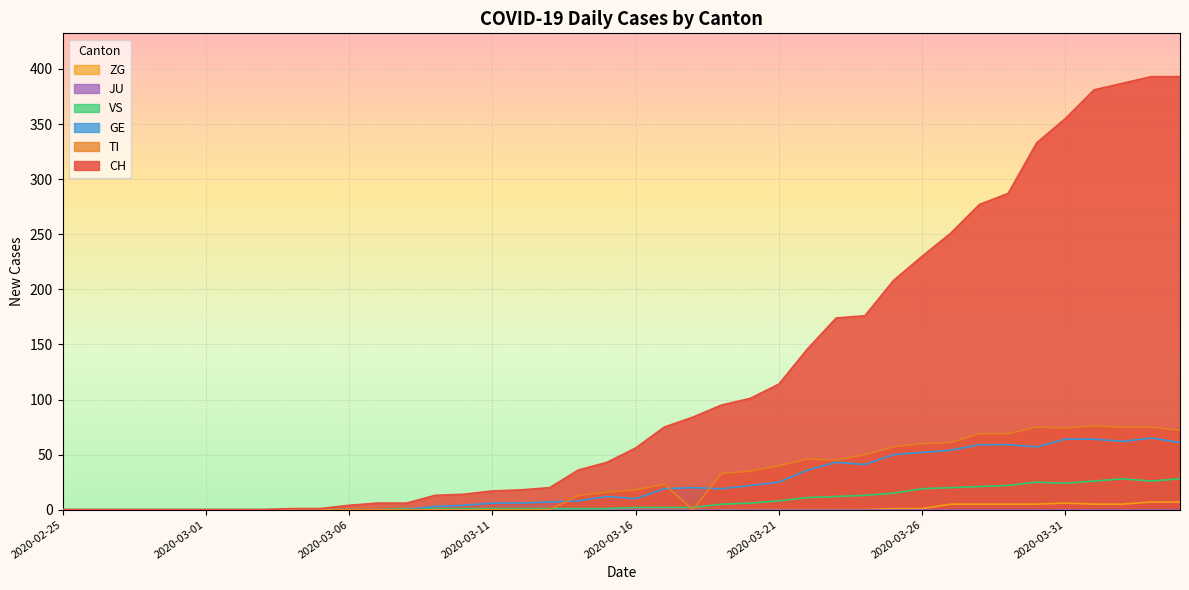

Rank the series by their maximum value, from lowest to highest.

ZG, VS, GE, TI, CH